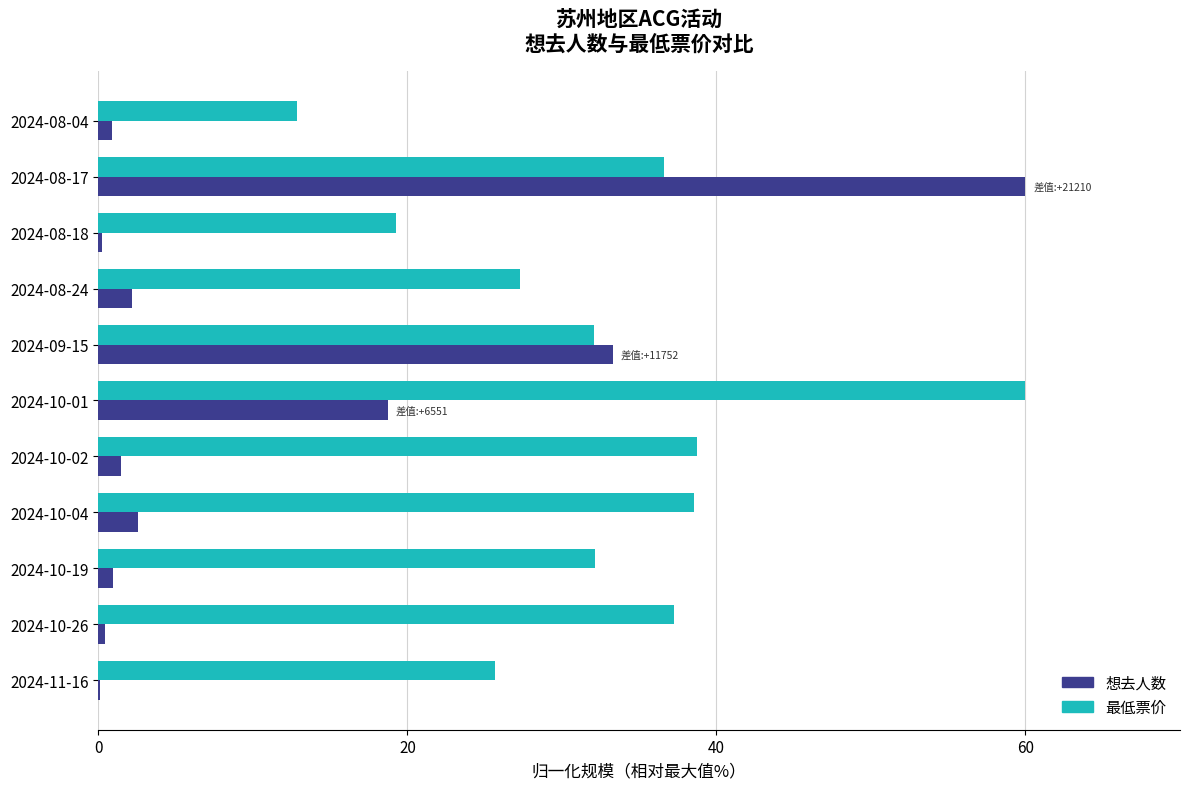

Is it true that 最低票价 equals 37.3 at 2024-10-26?

True